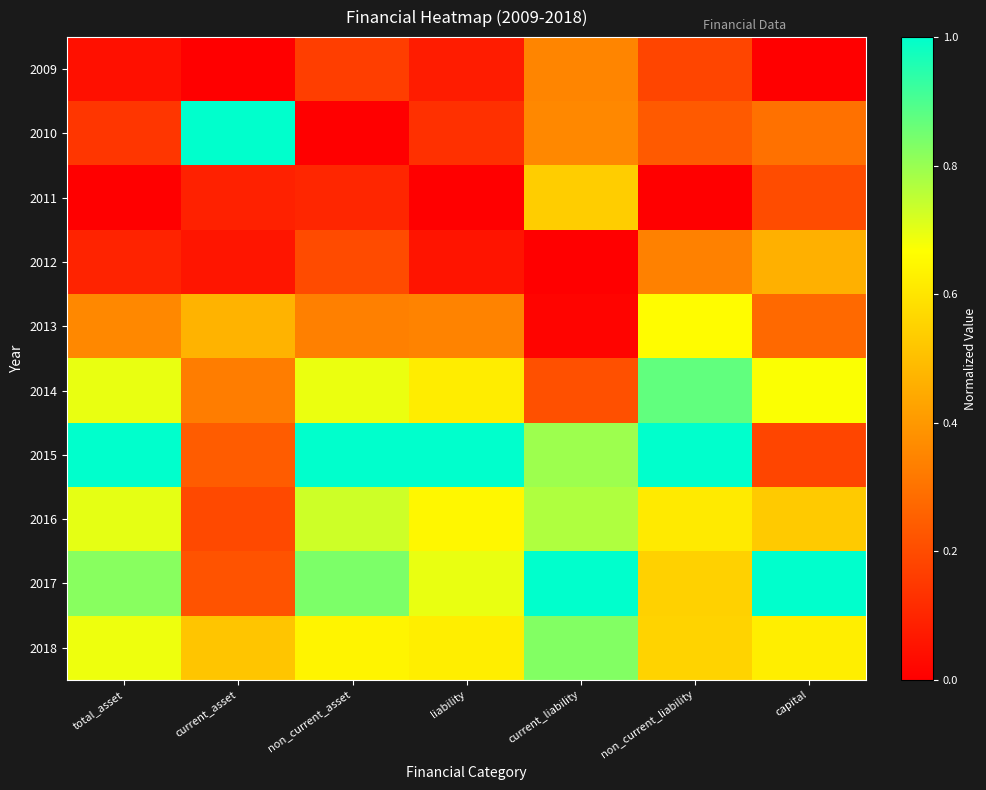

Which series changed the most between total_asset and current_asset?

2010